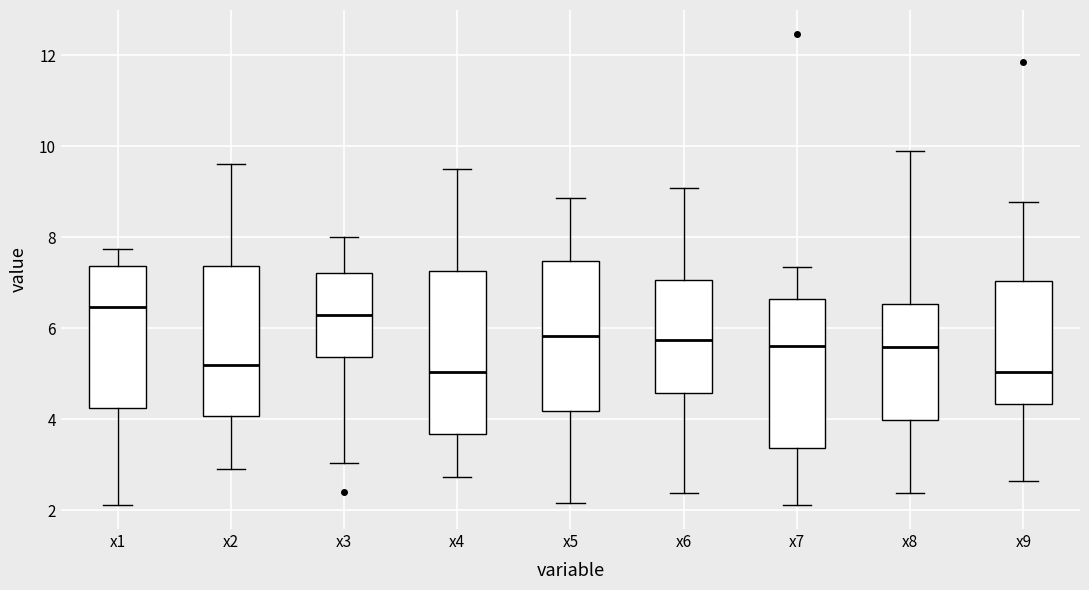

Where is the upper edge of the box for x5 on the y-axis? The values are not printed on the chart, so give them approximately, as read against the axis.

7.4